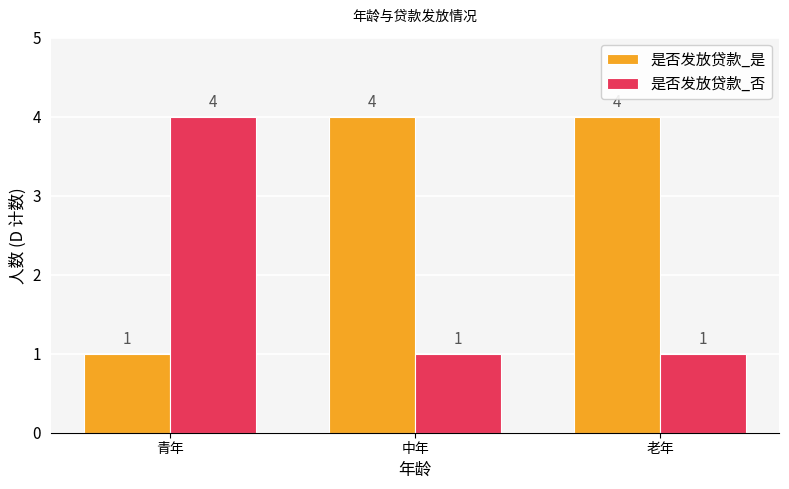

What are all the series names shown in the legend?

是否发放贷款_是, 是否发放贷款_否